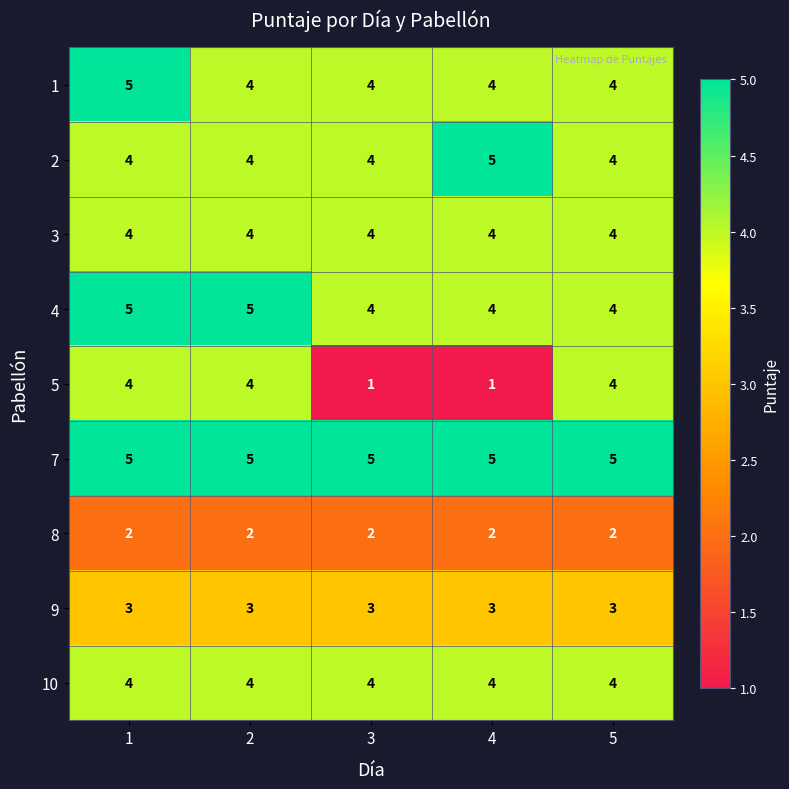

What is the total value across all series at 1?

36